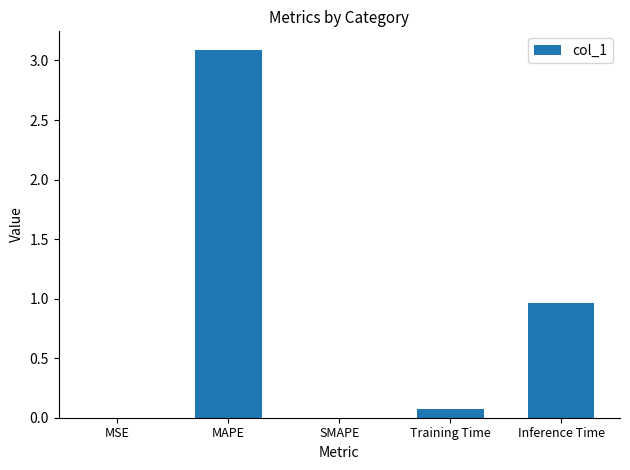

What is the change in value from MAPE to Training Time?

-3.0